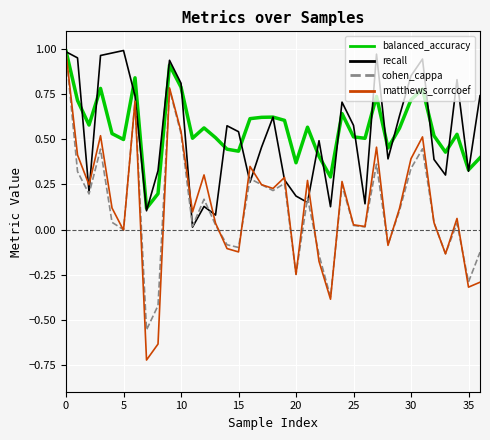

Which series has the widest spread of values?

matthews_corrcoef